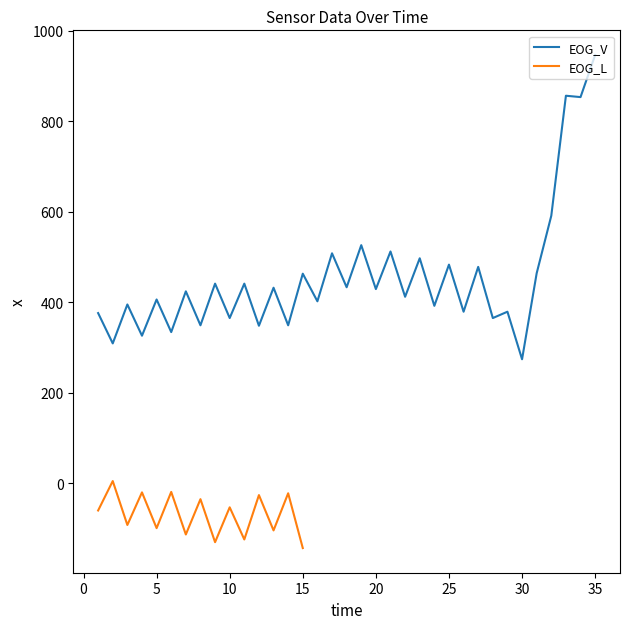

What is the sum of all values?

15937